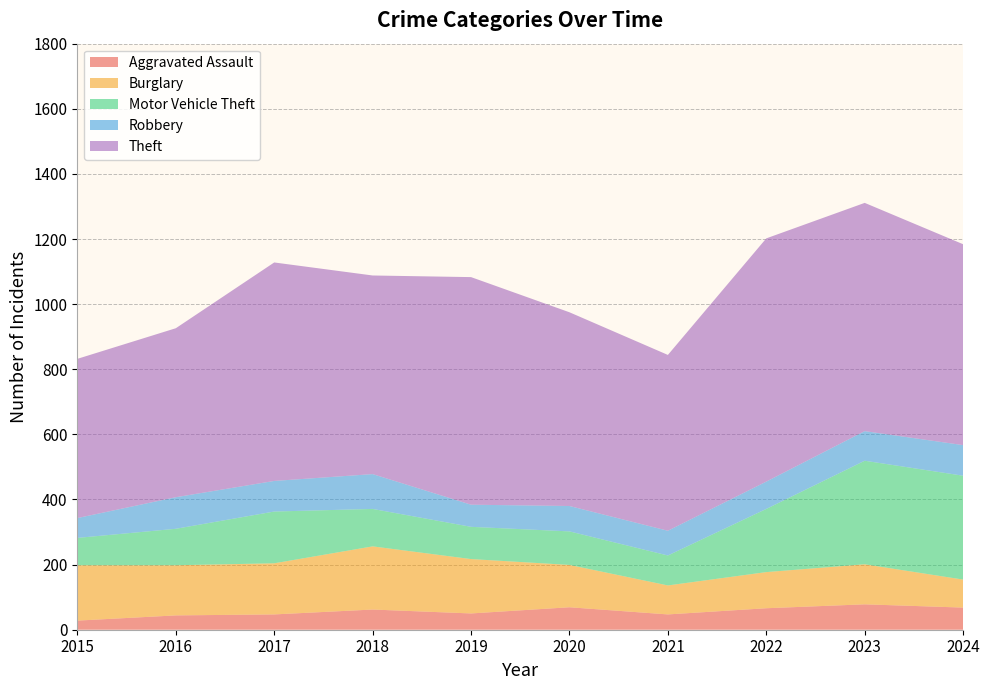

Reading left to right, list all the values displayed in this chart.

Aggravated Assault: 2015=28	2016=44	2017=47	2018=62	2019=50	2020=69	2021=47	2022=66	2023=78	2024=68
Burglary: 2015=170	2016=154	2017=157	2018=194	2019=167	2020=130	2021=89	2022=111	2023=123	2024=86
Motor Vehicle Theft: 2015=84	2016=112	2017=159	2018=115	2019=99	2020=103	2021=92	2022=194	2023=318	2024=319
Robbery: 2015=61	2016=97	2017=94	2018=107	2019=68	2020=78	2021=76	2022=84	2023=91	2024=94
Theft: 2015=489	2016=519	2017=671	2018=610	2019=699	2020=595	2021=540	2022=747	2023=701	2024=617